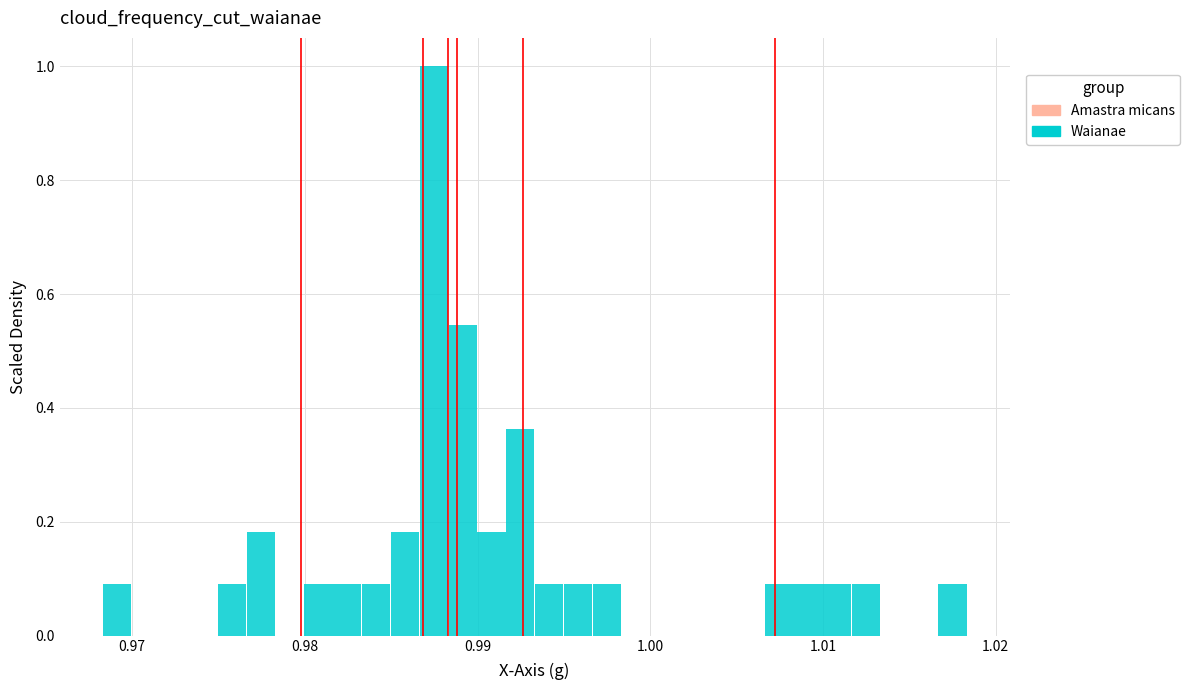

Around what value on the x-axis is the tallest bar? Give the approximate position of its centre, as read against the axis.

0.987